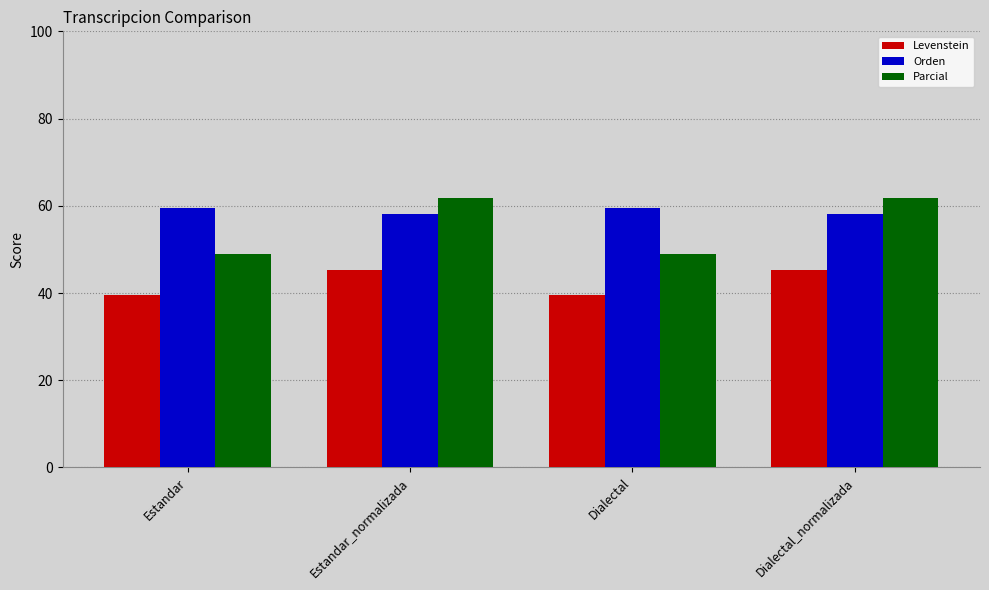

Reading right to left, transcribe all the data shown in this chart.

Levenstein: 45.2	39.6	45.2	39.6
Orden: 58.0	59.5	58.0	59.5
Parcial: 61.7	49.0	61.7	49.0